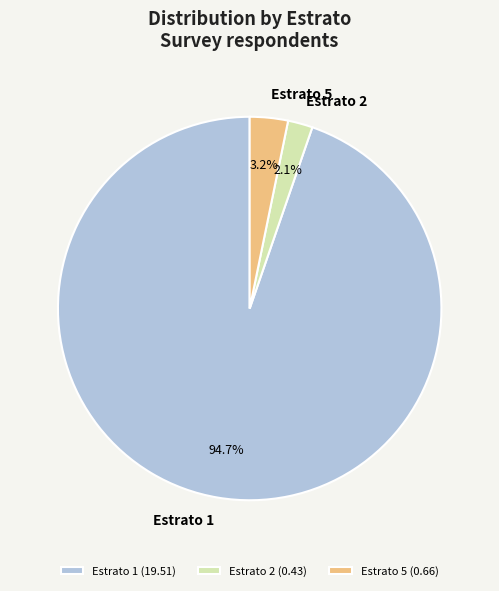

Which has a higher value, Estrato 2 or Estrato 5?

Estrato 5